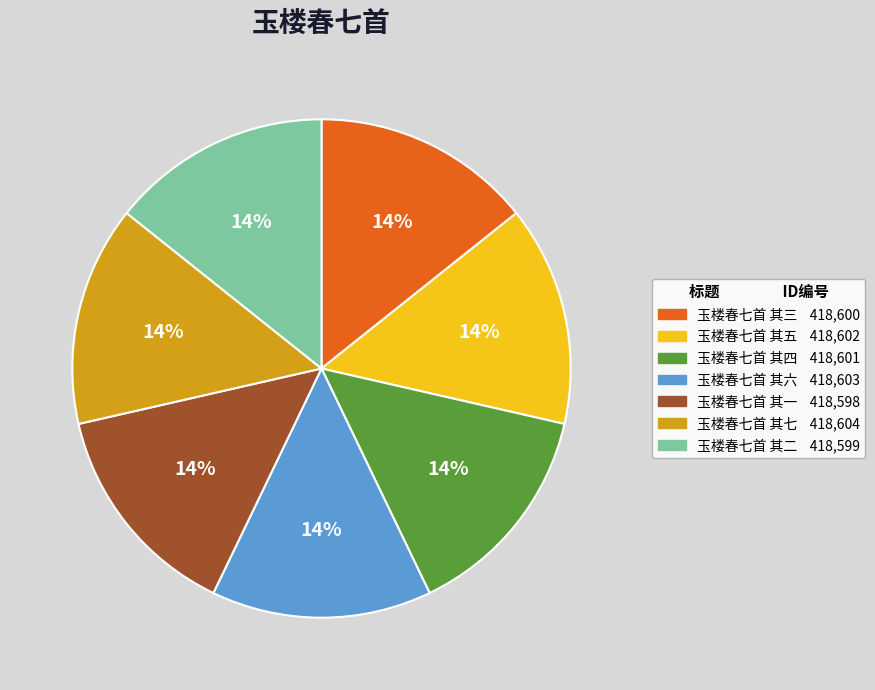

What percentage is the 玉楼春七首 其二 slice, to the nearest percent?

14%